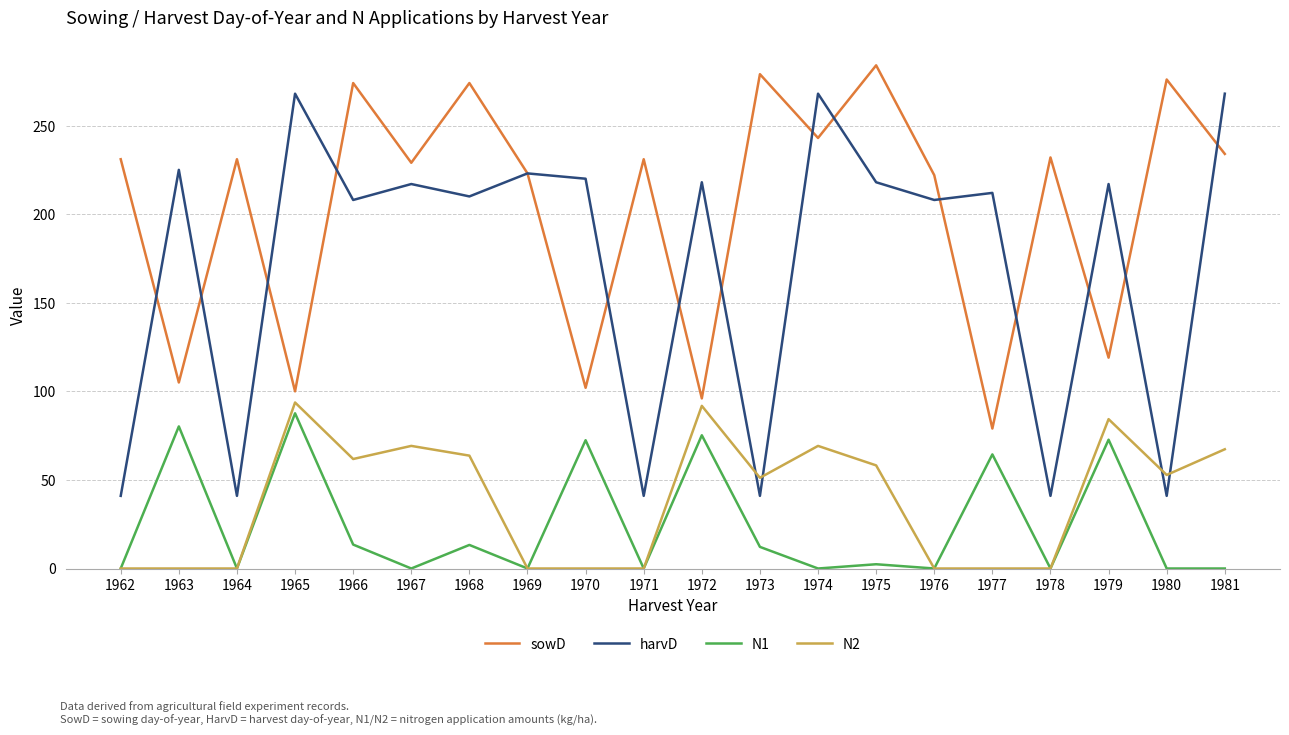

Is it true that N1 equals 0.0 at 1976?

True